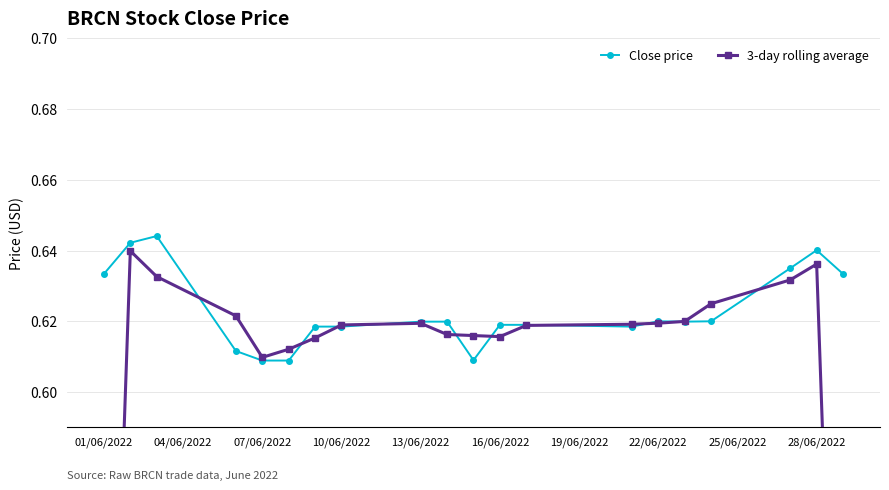

Count the Close price values in the range 0 to 1.

20